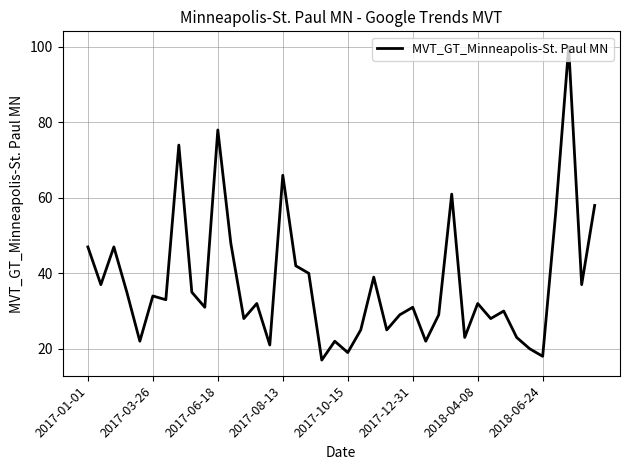

What is the greatest value displayed?

100